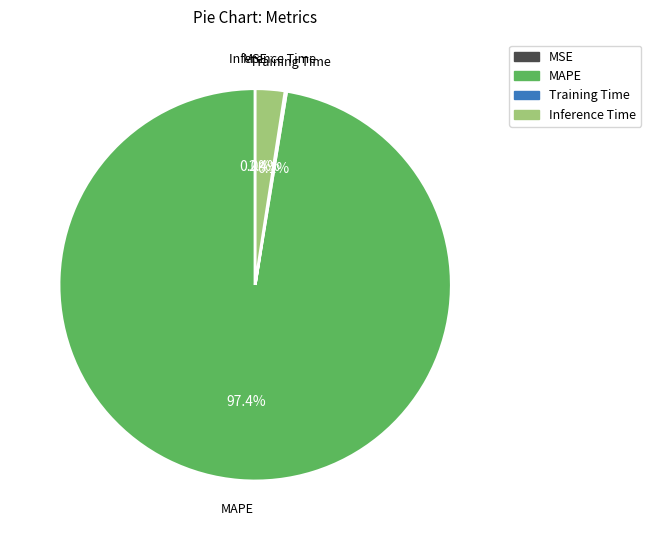

Does any single category account for the majority?

Yes